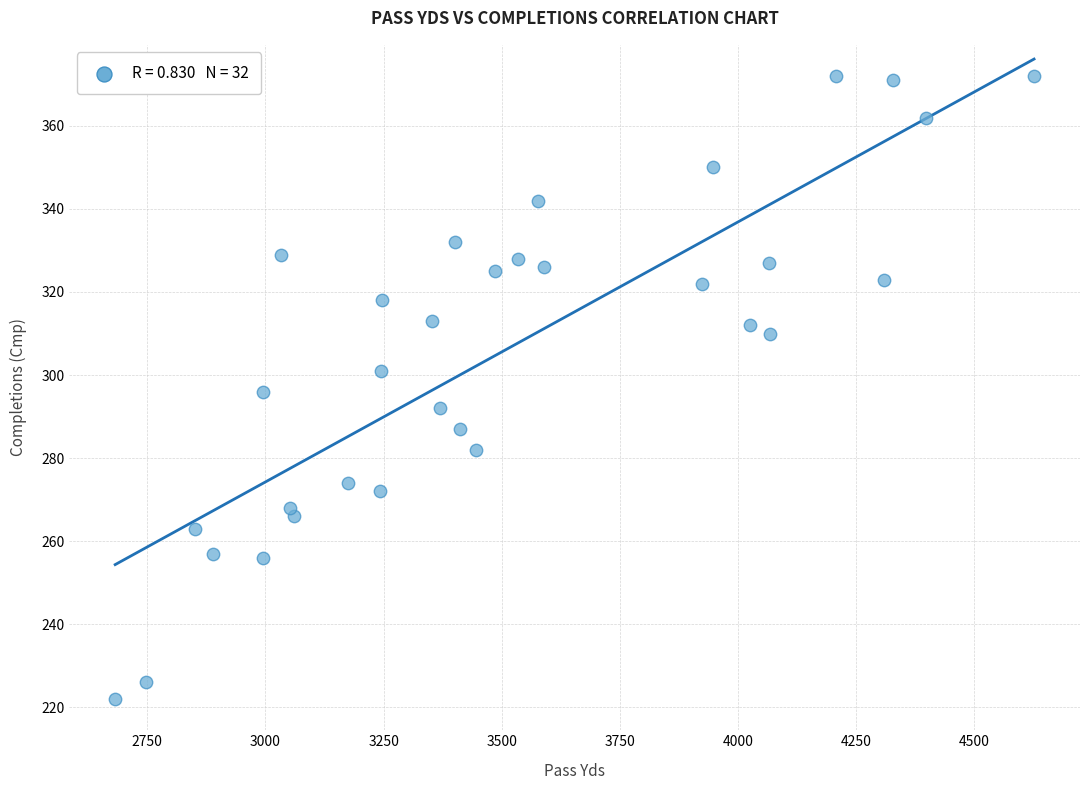

What is the range of Y values (max minus min)?

150